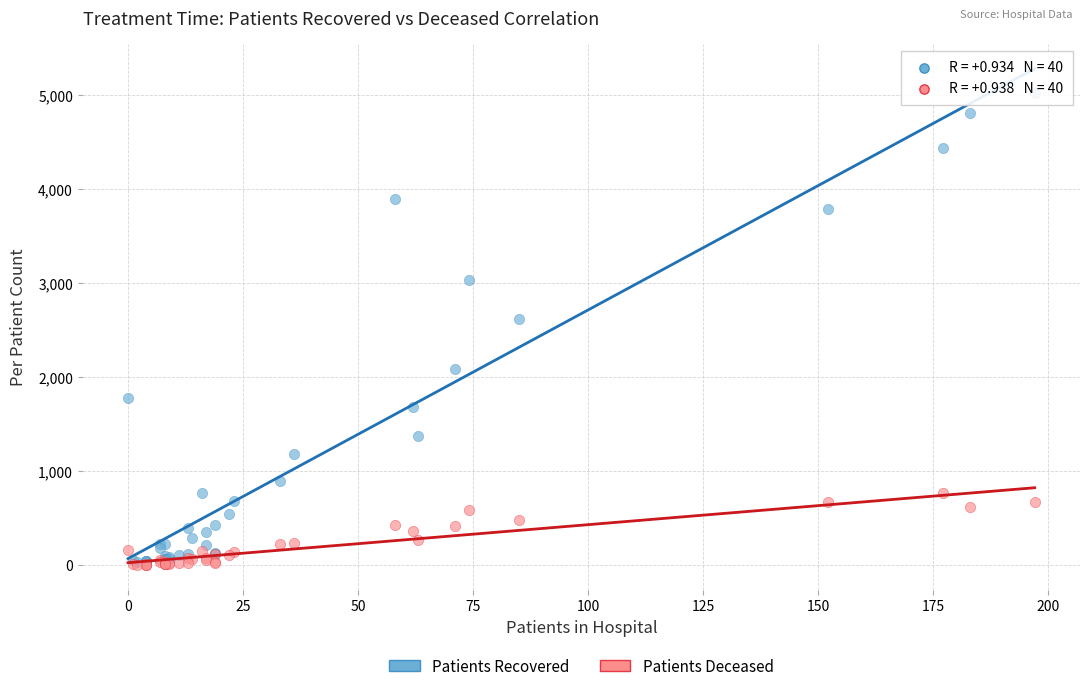

Across all series, what Y value is closest to 2513?

2614